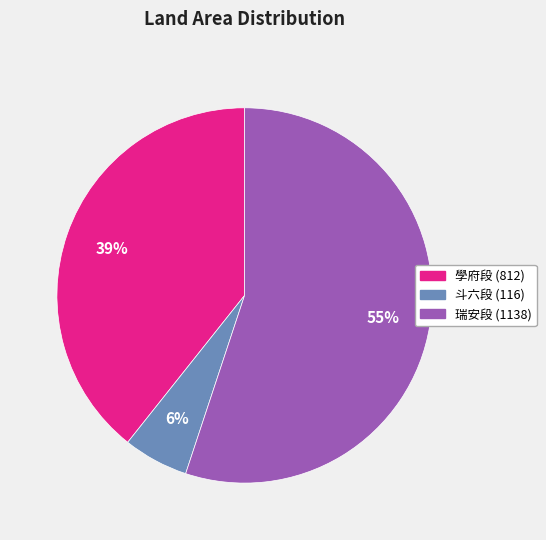

To the nearest percent, what is the average slice percentage?

33%